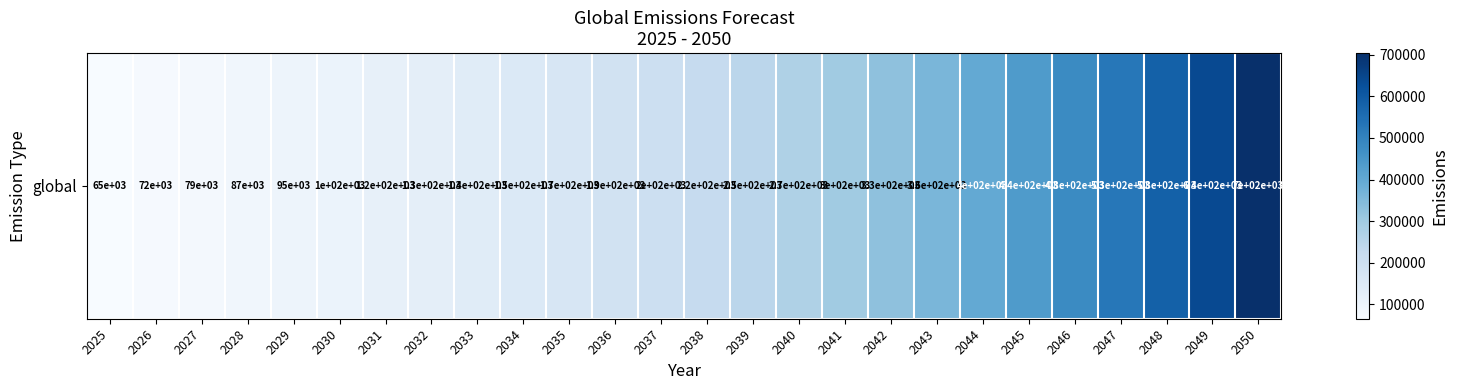

Reading left to right, transcribe all the data shown in this chart.

2025=65000.0	2026=71500.0	2027=78650.0	2028=86515.0	2029=95166.5	2030=104683.1	2031=115151.5	2032=126666.6	2033=139333.3	2034=153266.6	2035=168593.3	2036=185452.6	2037=203997.8	2038=224397.6	2039=246837.4	2040=271521.1	2041=298673.2	2042=328540.6	2043=361394.6	2044=397534.1	2045=437287.5	2046=481016.2	2047=529117.9	2048=582029.7	2049=640232.6	2050=704255.9